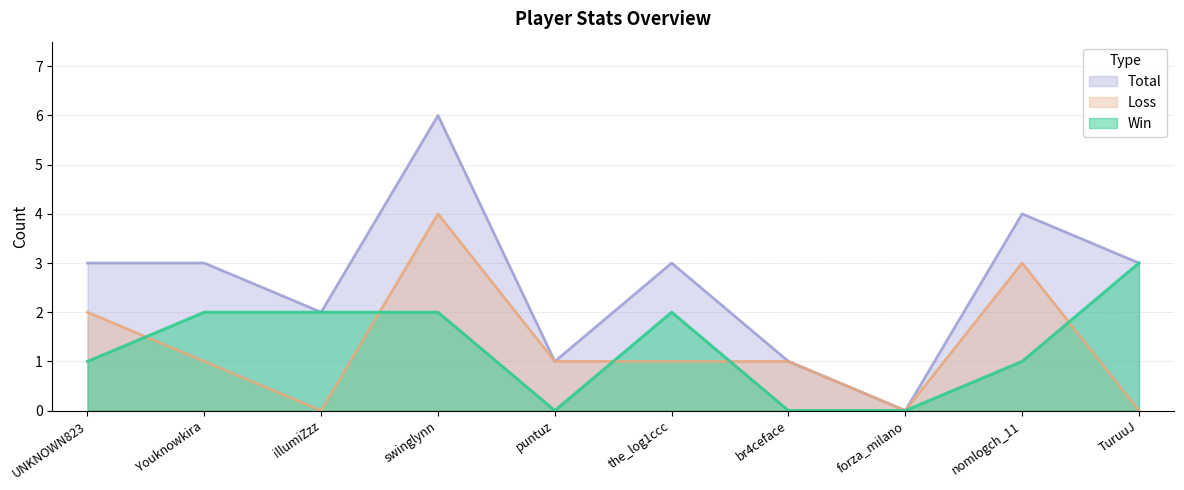

What is the value of the Win point at the 4th from the left?

2